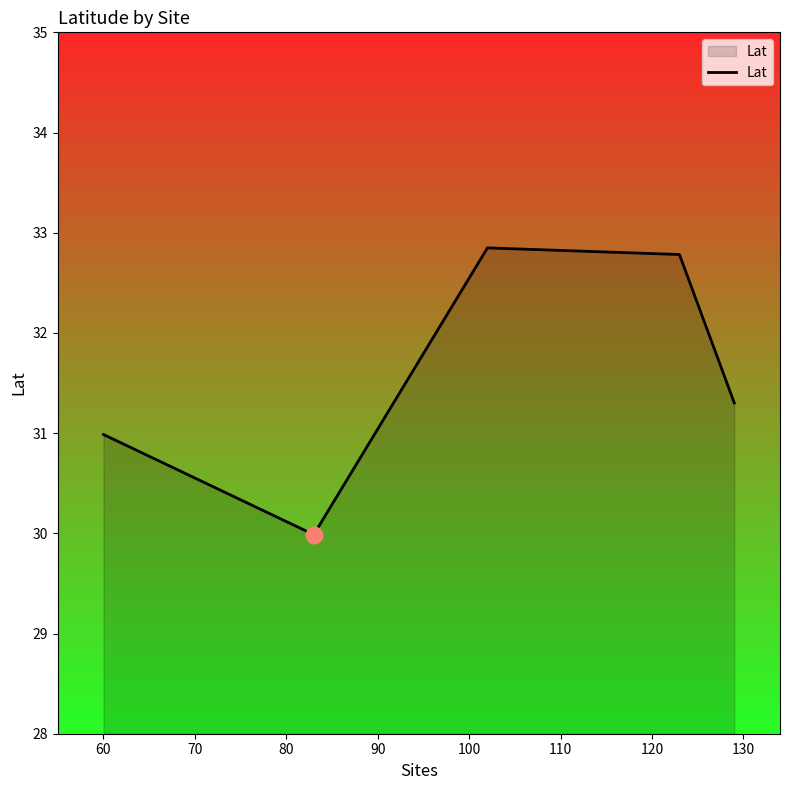

What is the difference between the second highest and minimum values?

2.8